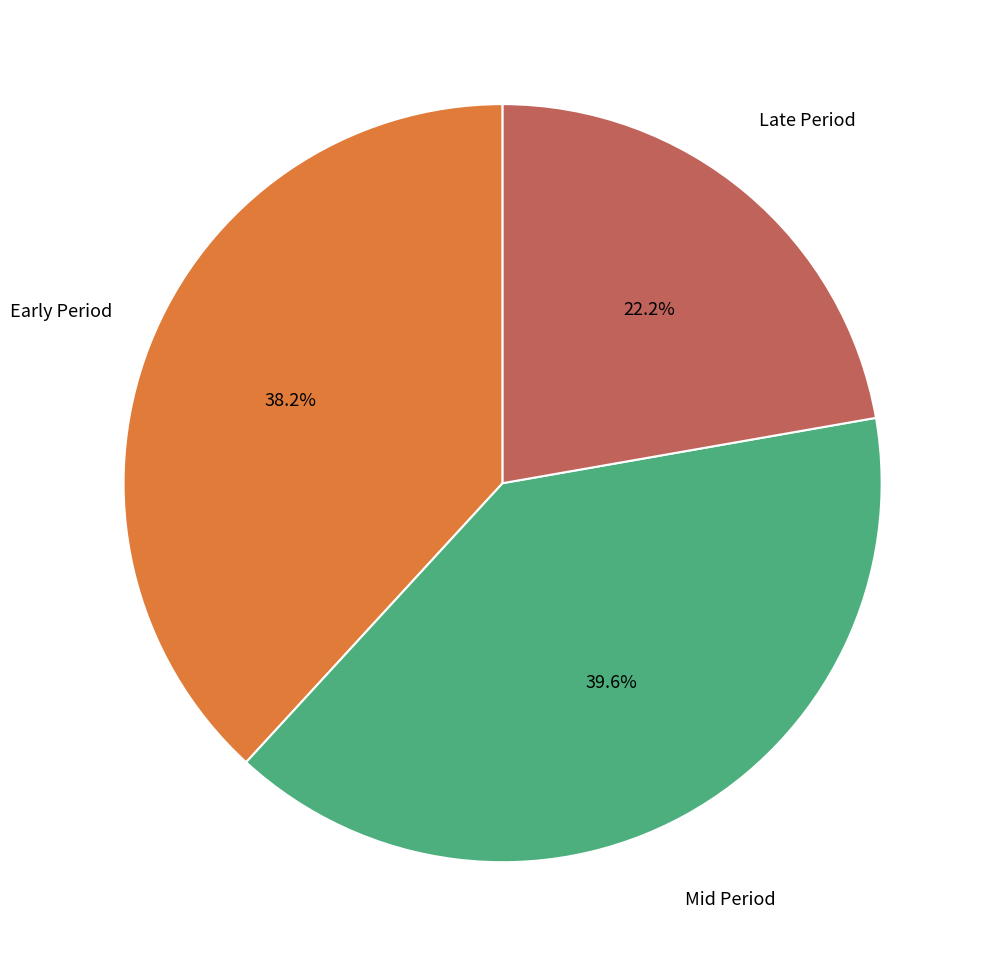

Does any single category account for the majority?

No